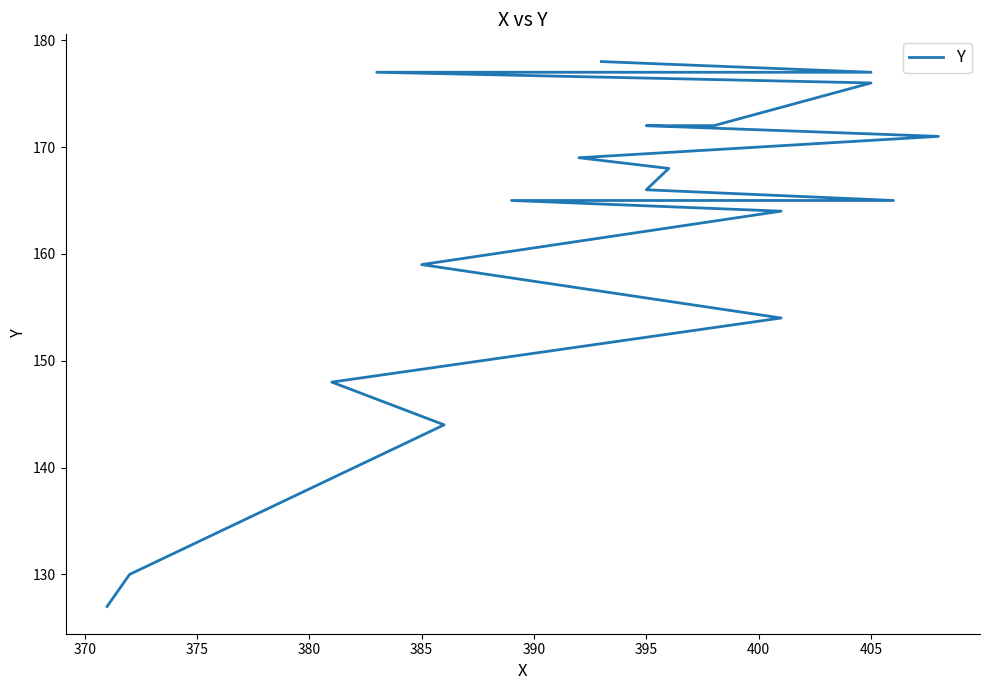

Does the chart display data point markers on the line(s)?

No